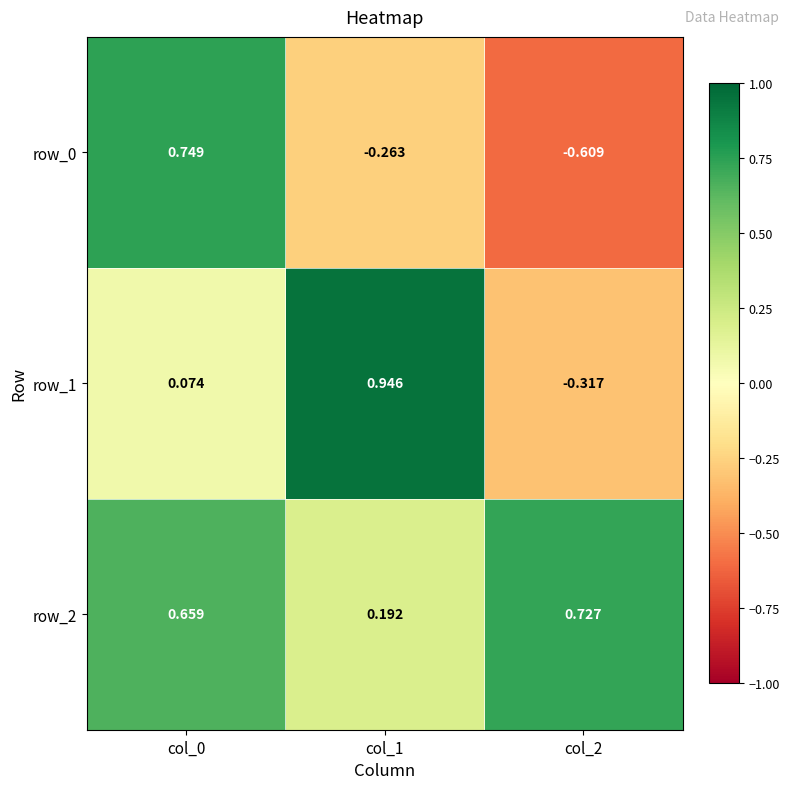

Is the value of row_2 at col_2 greater than the value of row_1 at col_1?

No